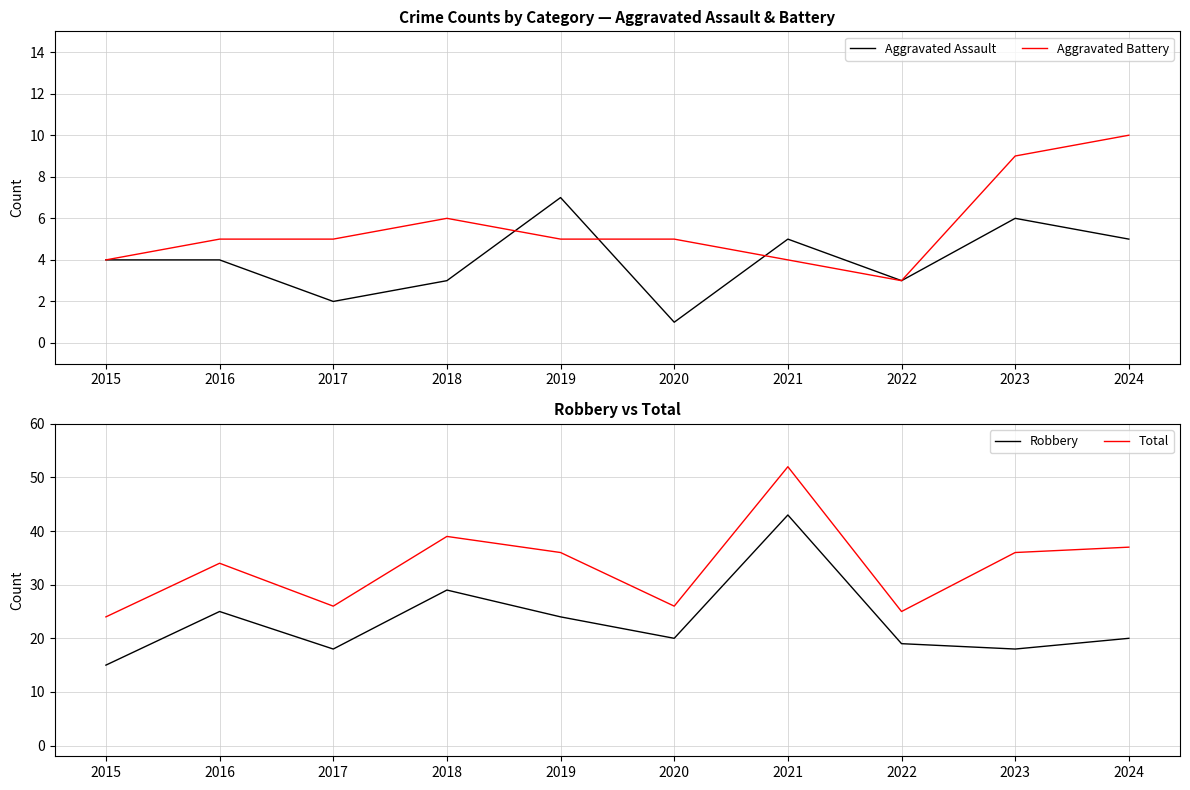

Which category has the lowest value in the Robbery series?

2015